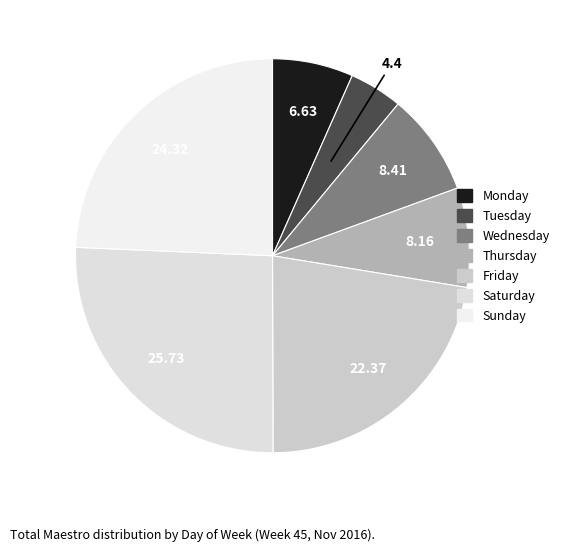

Rank the categories by value from highest to lowest.

Saturday, Sunday, Friday, Wednesday, Thursday, Monday, Tuesday